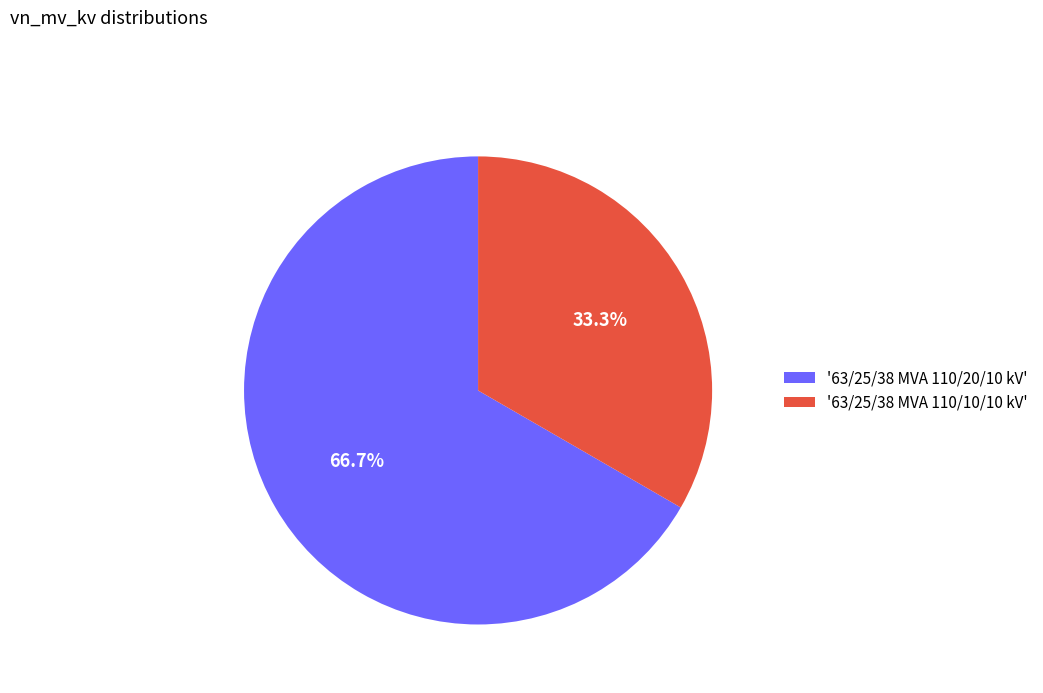

Combined, what portion of the pie is '63/25/38 MVA 110/20/10 kV' and '63/25/38 MVA 110/10/10 kV'?

100.0%